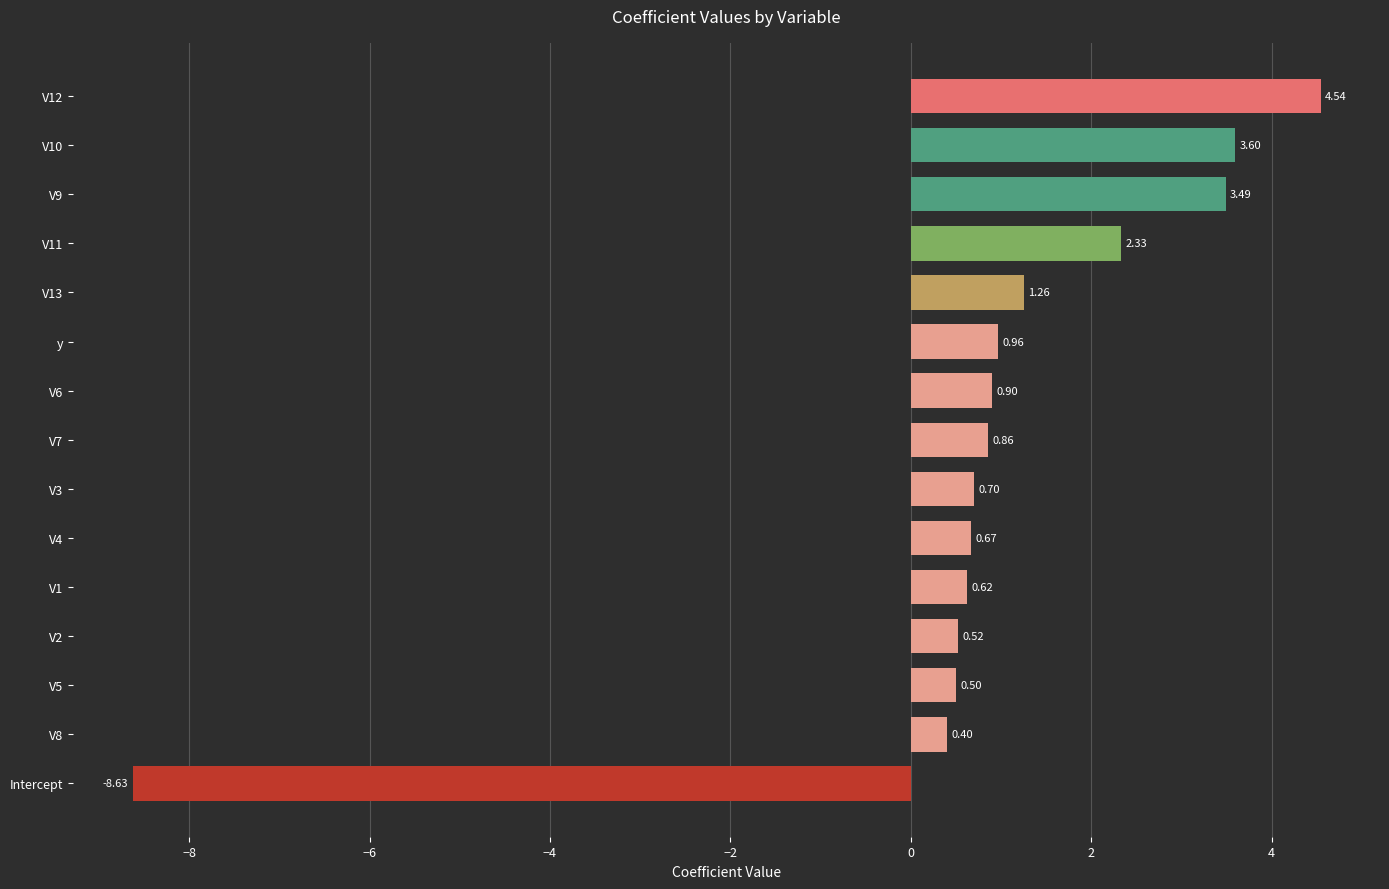

Count the number of values greater than 0.

14